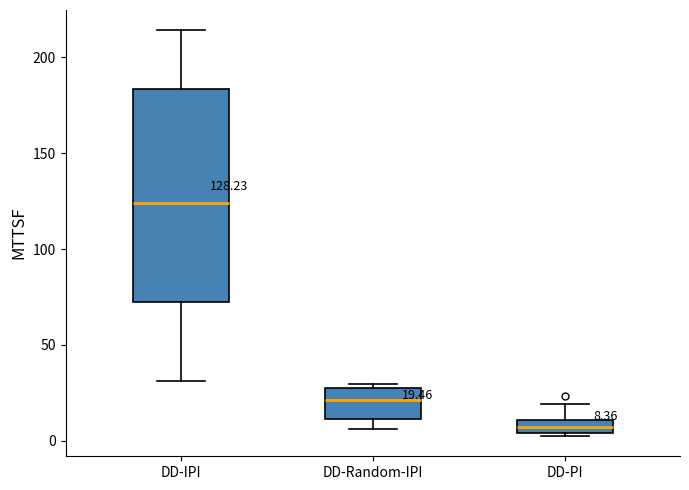

Which box has the highest median line?

DD-IPI